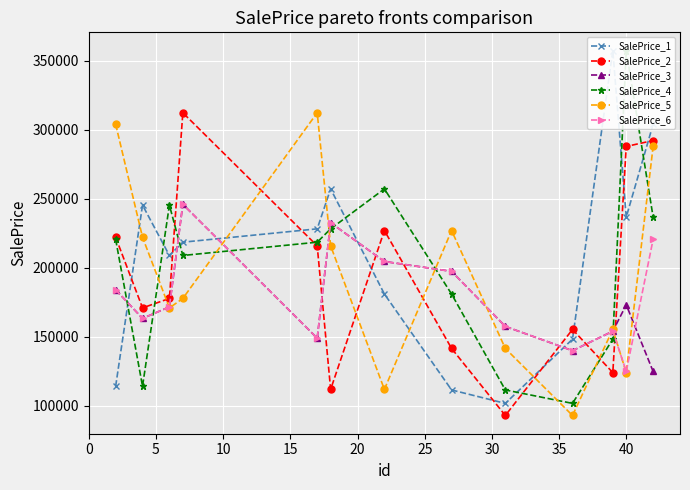

What is the value of the SalePrice_3 point at the 9th from the left?

157438.7